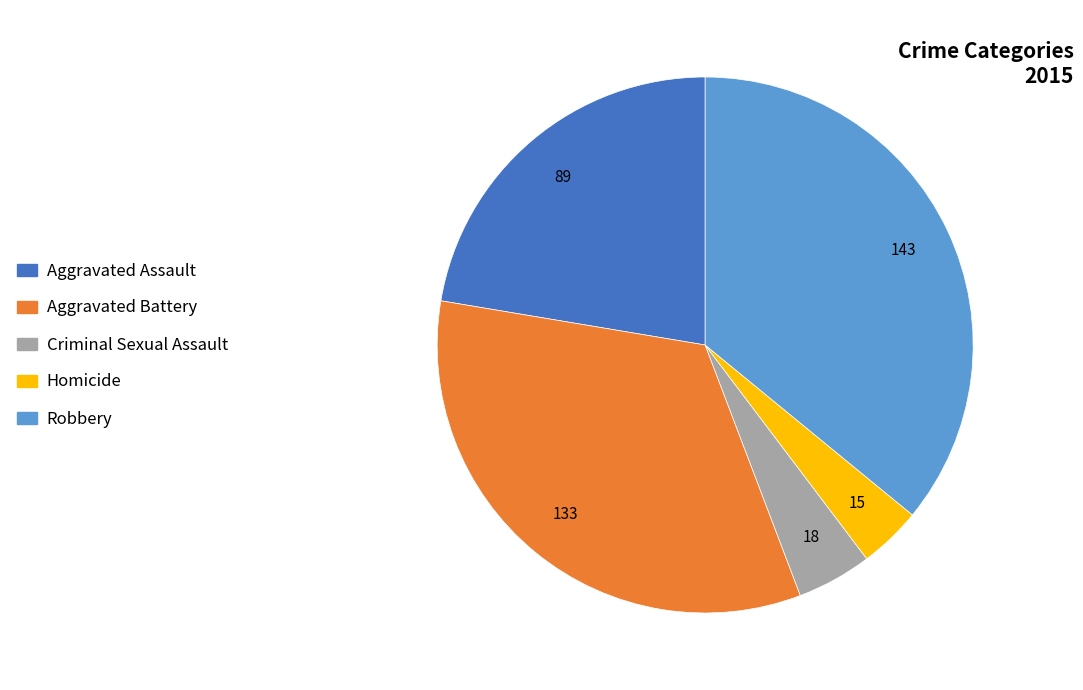

Combined, do Aggravated Battery and Criminal Sexual Assault account for over 50%?

No